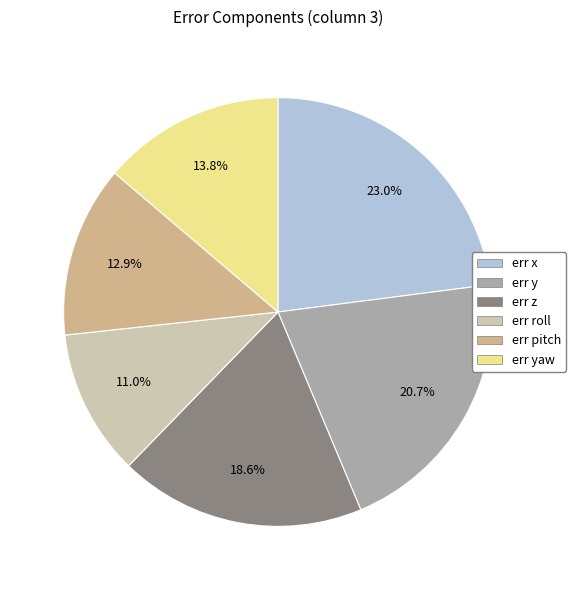

How many slices are in this pie chart?

6